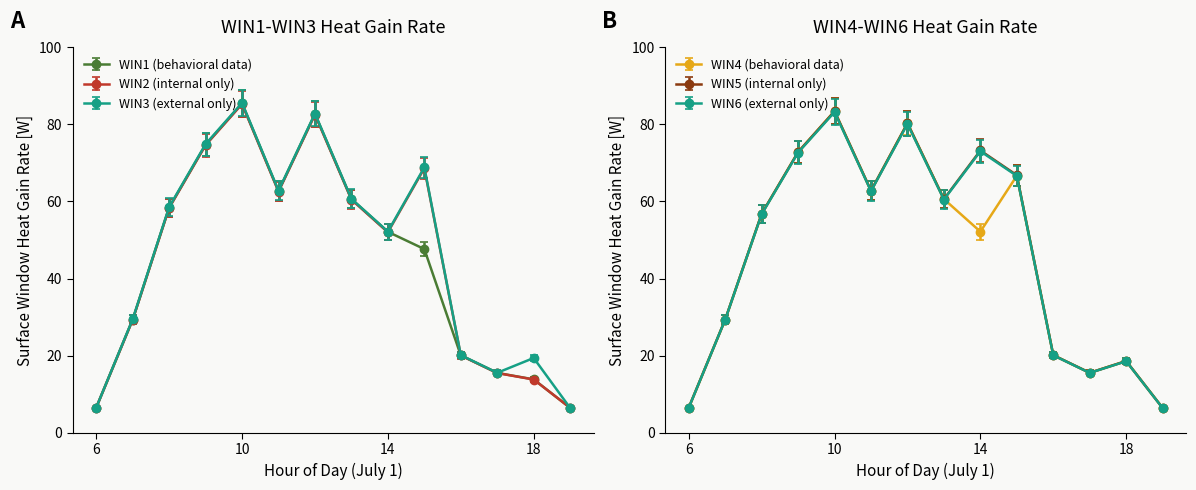

The WIN3 series shows 30.8 at 14. True or false?

False